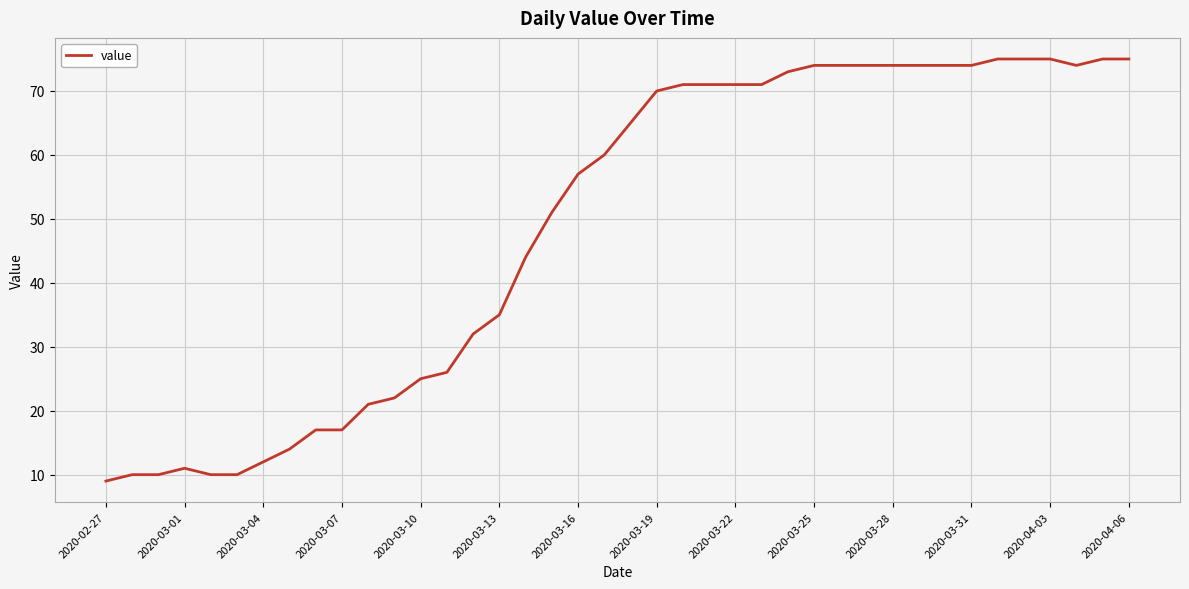

What is the difference between the maximum and minimum values?

66